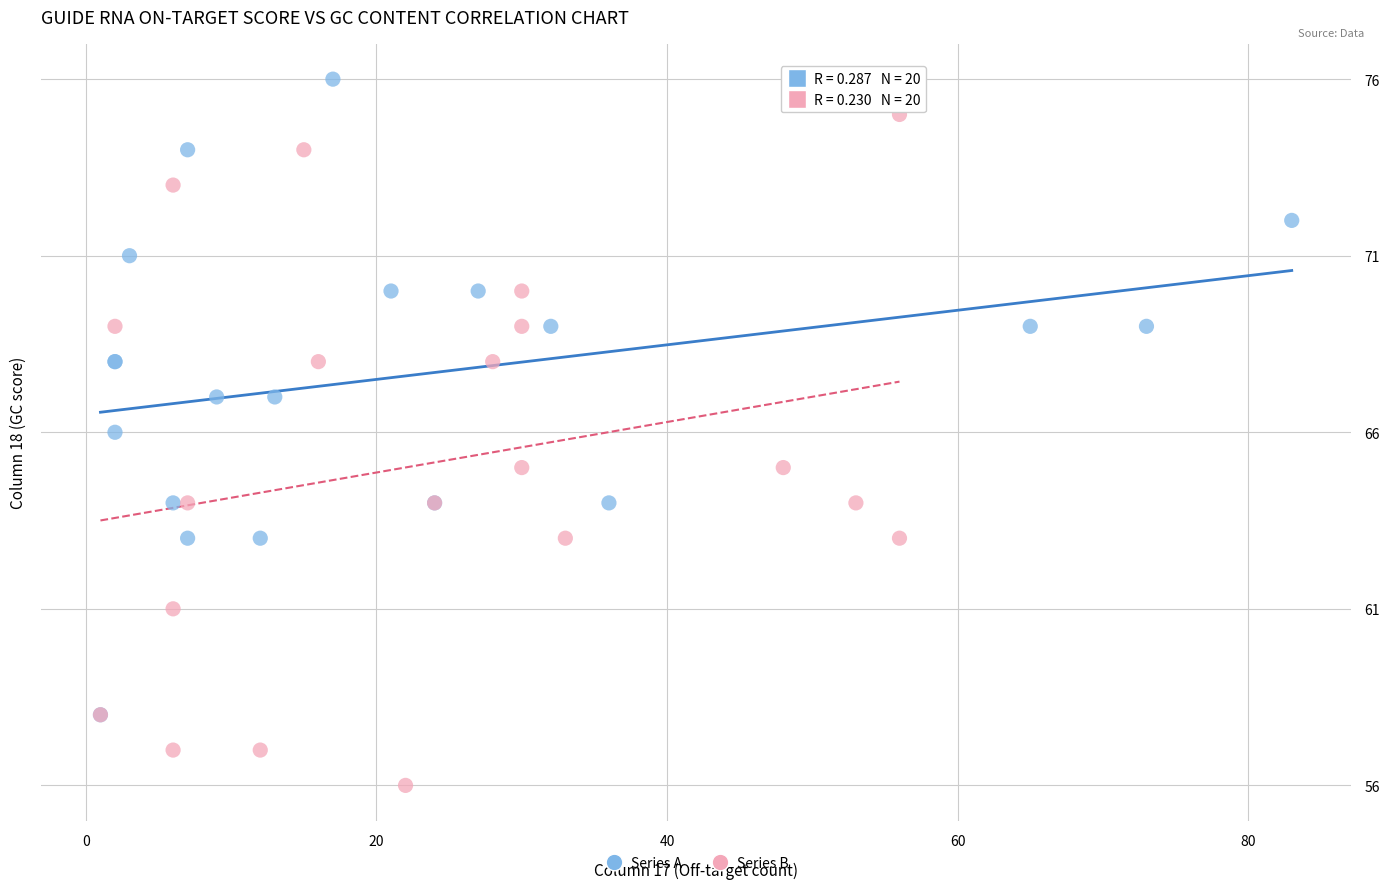

Which series reaches the minimum Y coordinate?

Series B